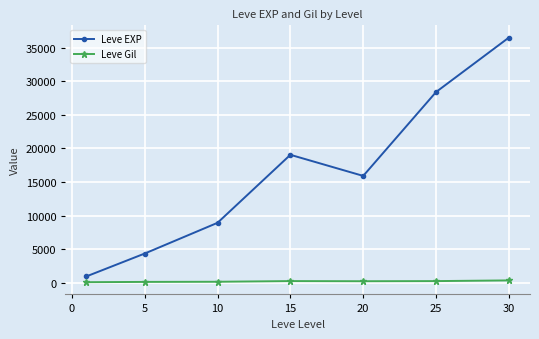

Rank the series by their average value, from lowest to highest.

Leve Gil, Leve EXP